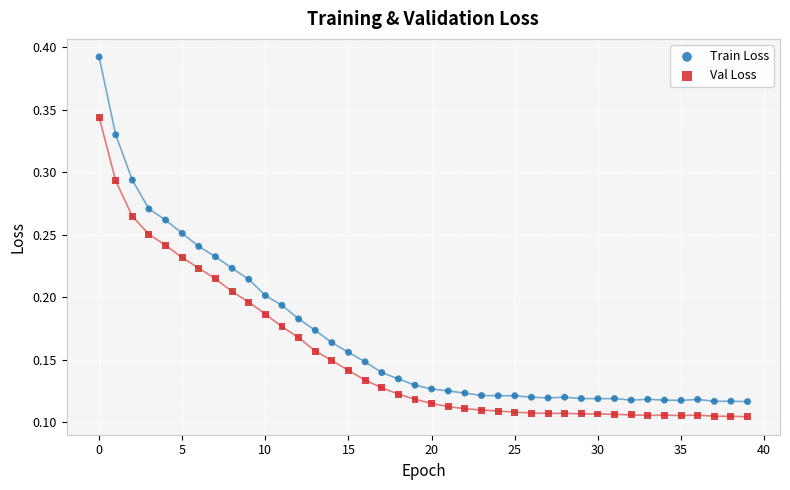

What are all the series names shown in the legend?

Train Loss, Val Loss